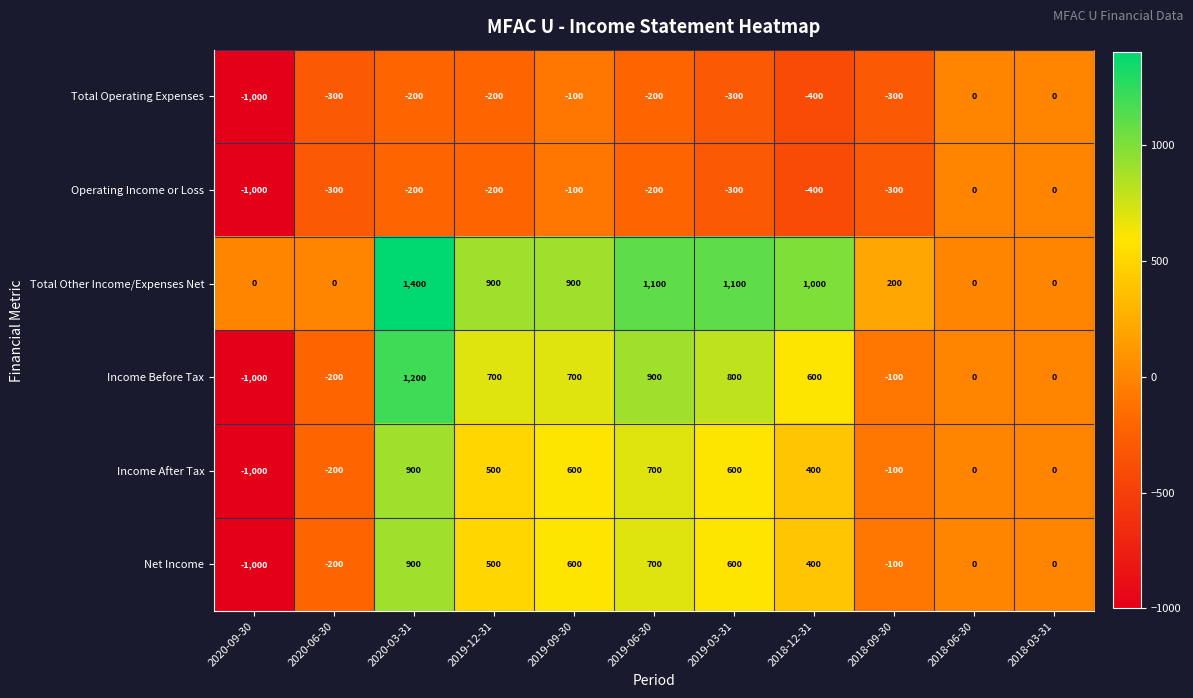

What is the spread (max minus min) of values at 2018-09-30?

500